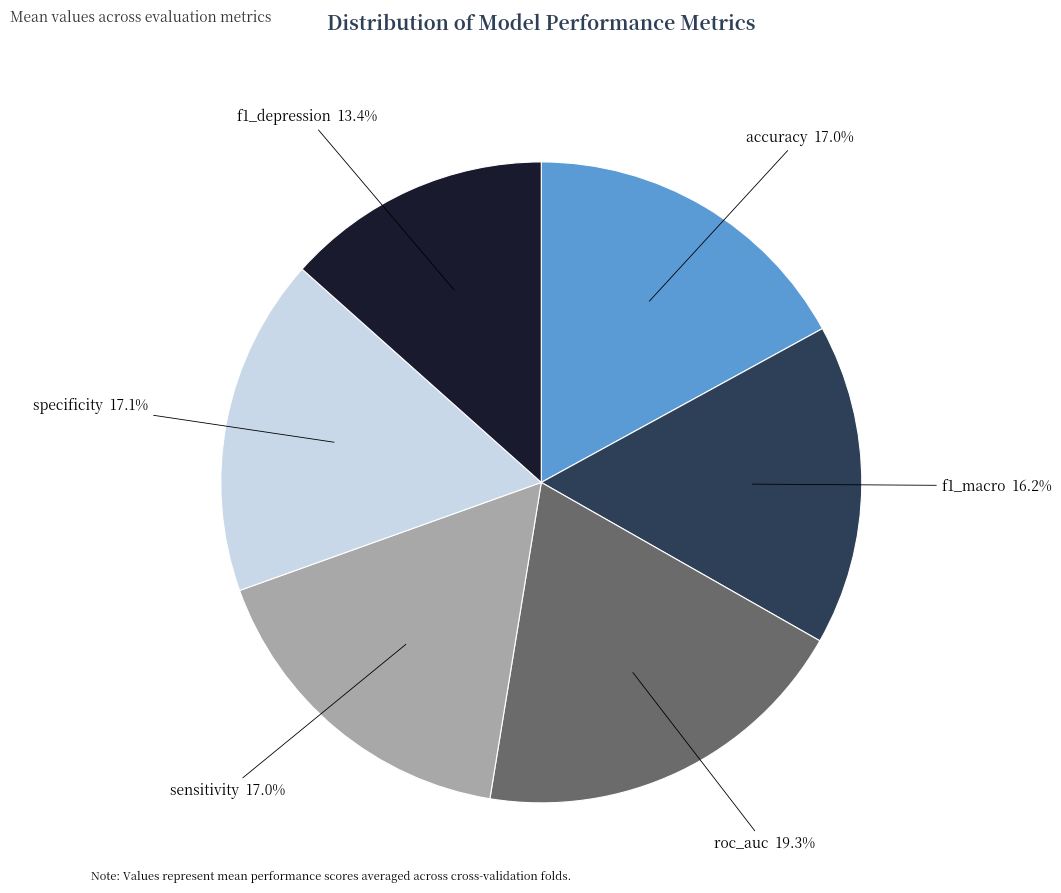

The f1_macro slice represents 22% of the pie. True or false?

False